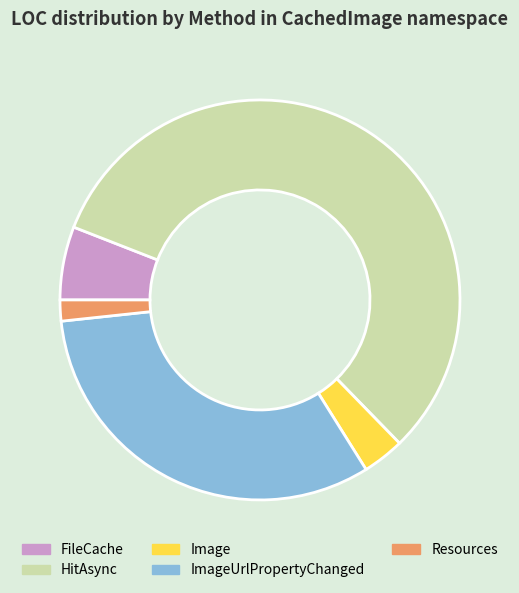

What is the majority slice?

HitAsync